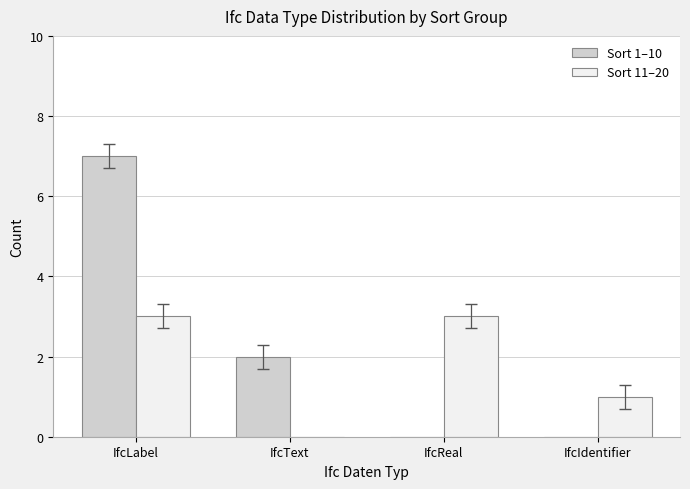

Does the chart contain stacked bars?

No